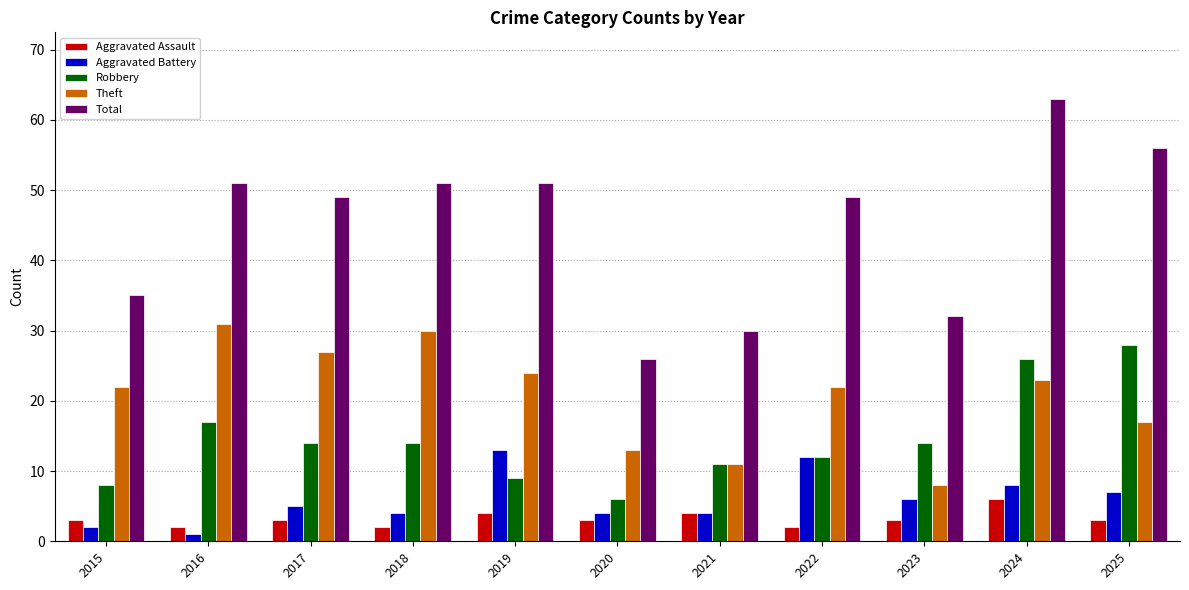

What is the maximum value shown in the chart?

63